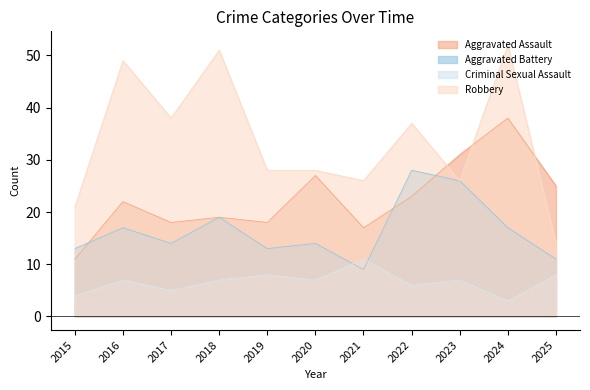

How many values in the Robbery series are below 28?

4